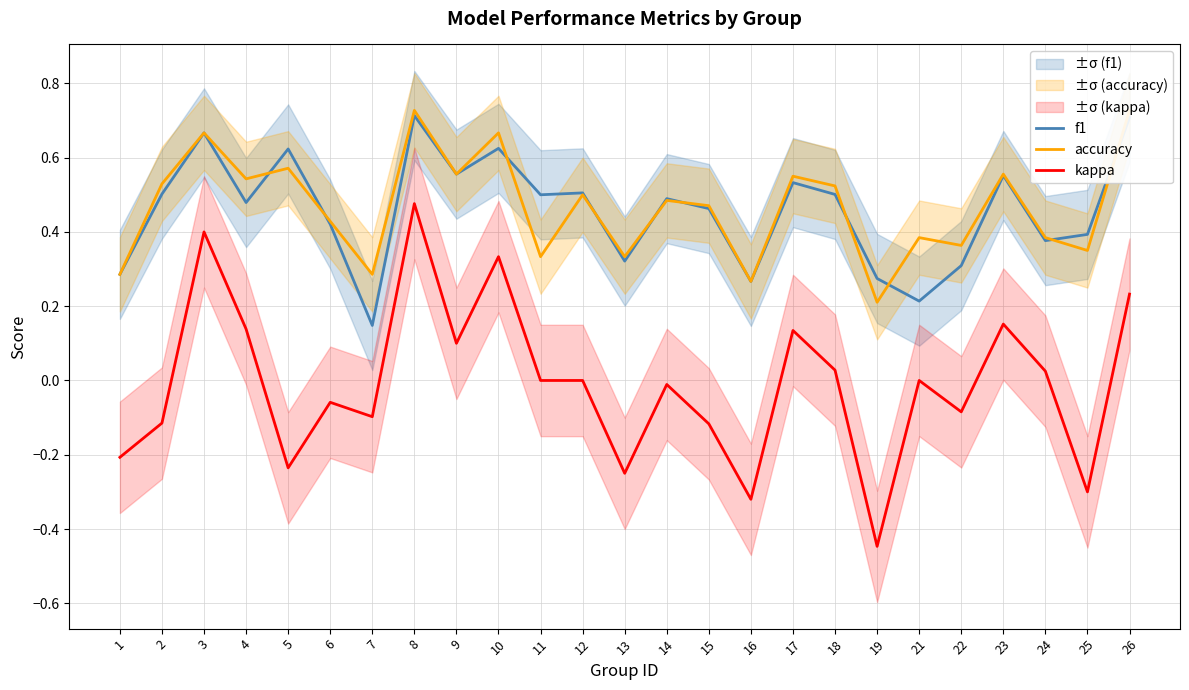

What is the difference between the kappa values at 2 and 23?

0.3